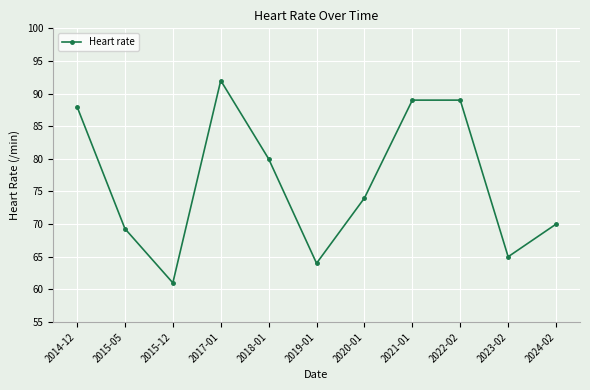

At which category does the data reach its first local valley?

2015-12